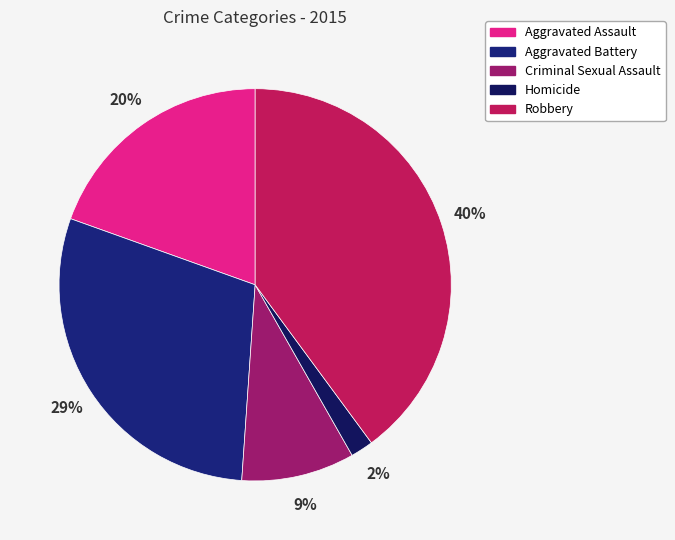

What is the smallest slice in the pie chart?

Homicide